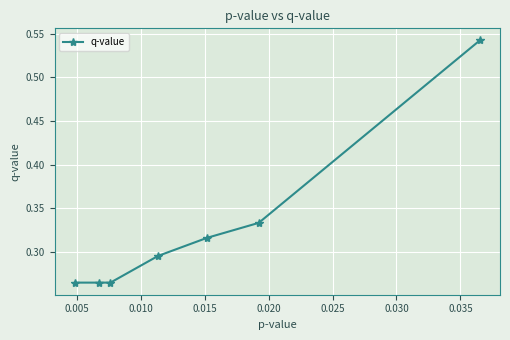

True or false: there are more than 2 points higher than both neighbors.

False